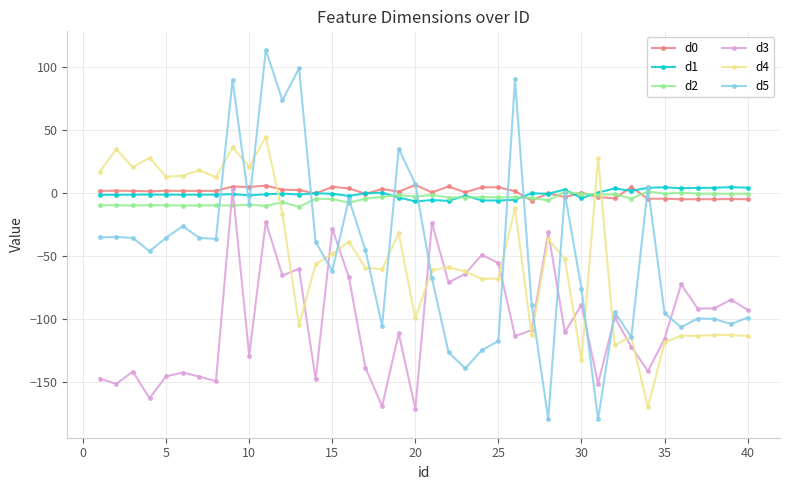

How many distinct data groups are displayed?

6